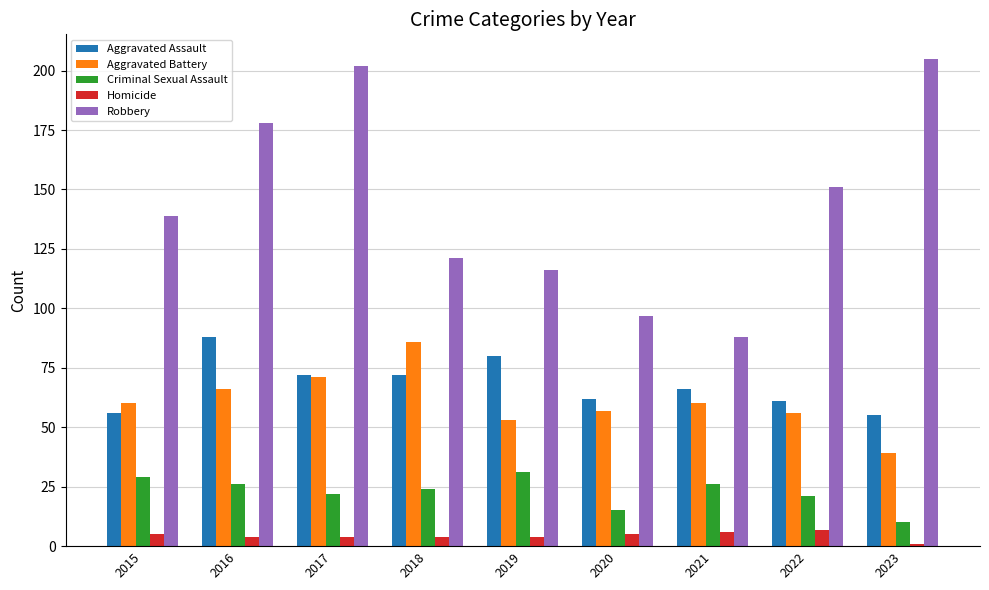

Does the chart contain any negative values?

No